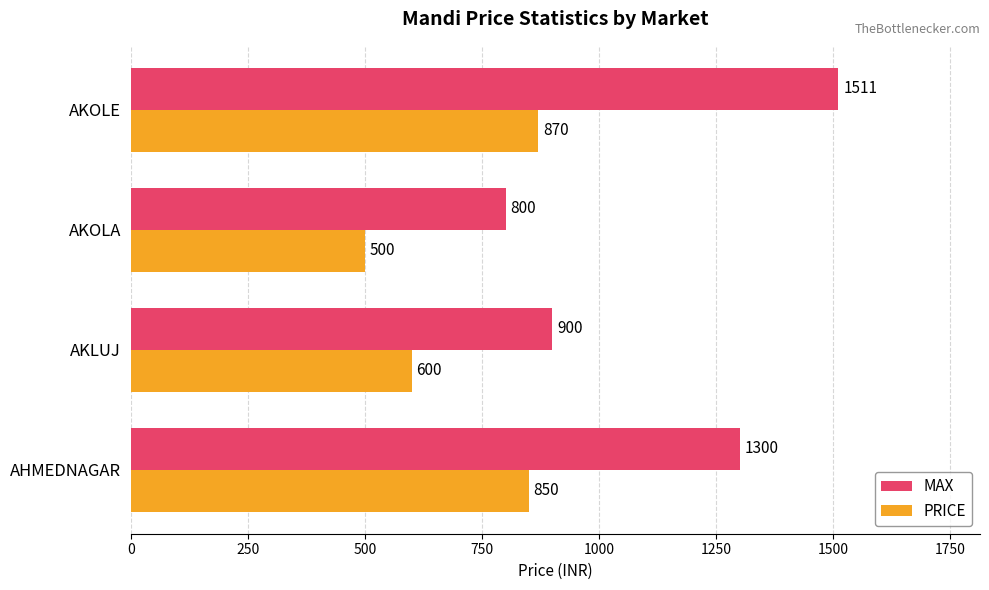

What is the difference between the maximum and minimum values in the MAX series?

711